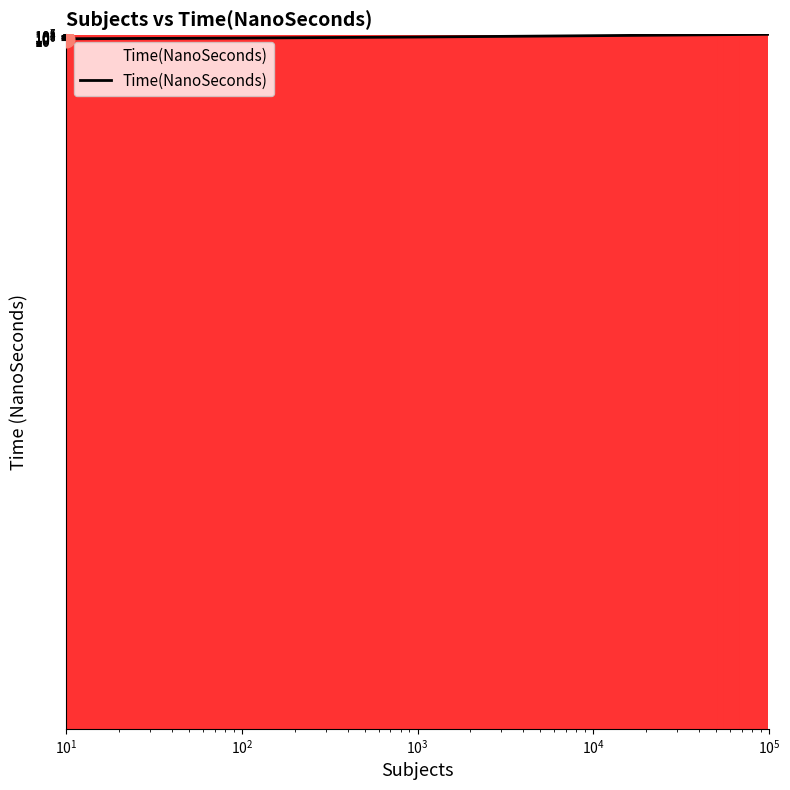

What is the average value?

19243767